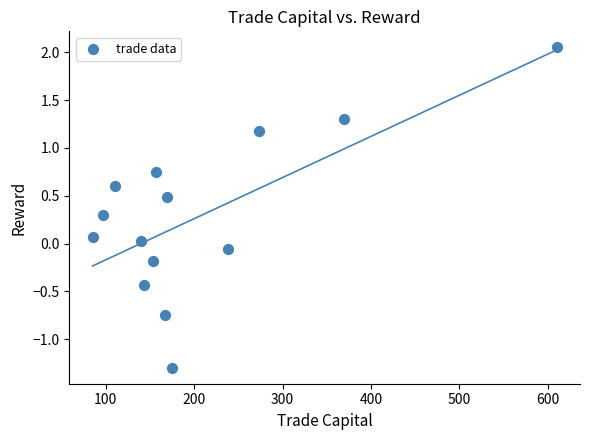

What is the range of X values (max minus min)?

525.2